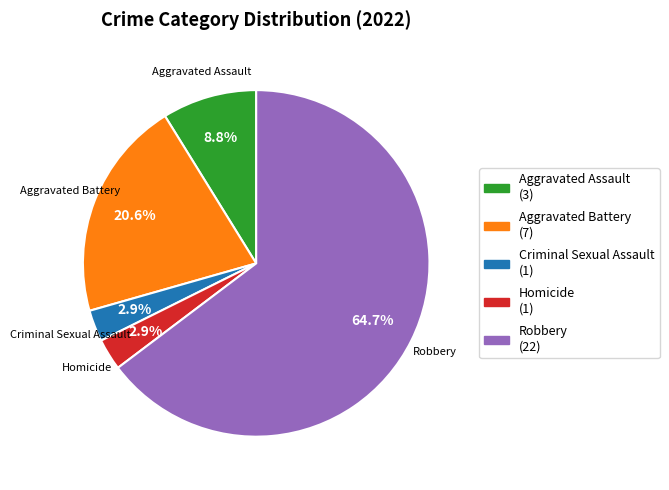

Is it true that Aggravated Battery is 11% of the pie?

False